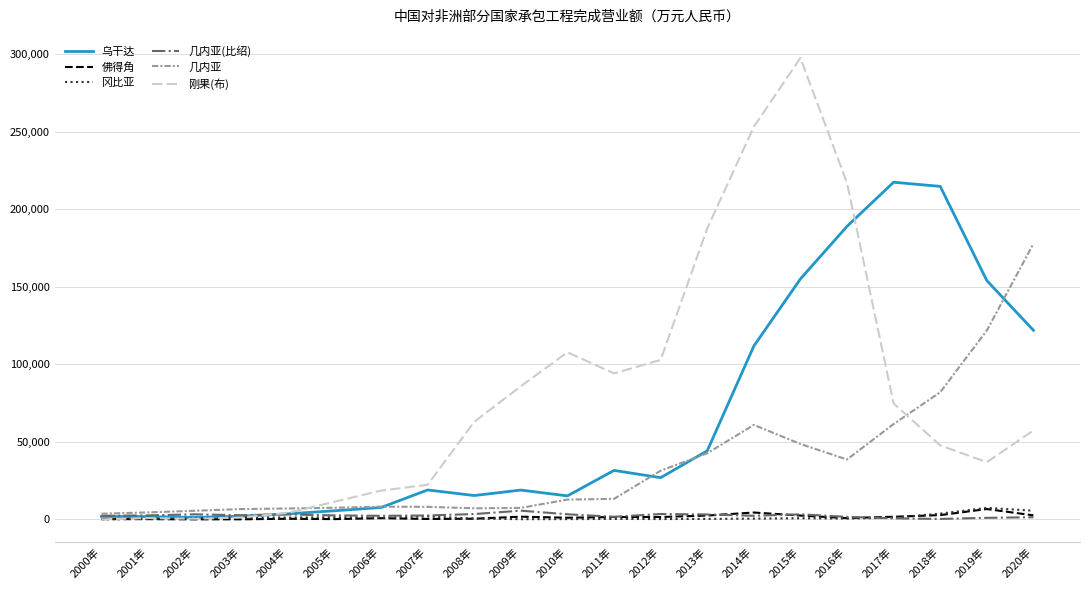

At which category is the sum across all series the highest?

2015年